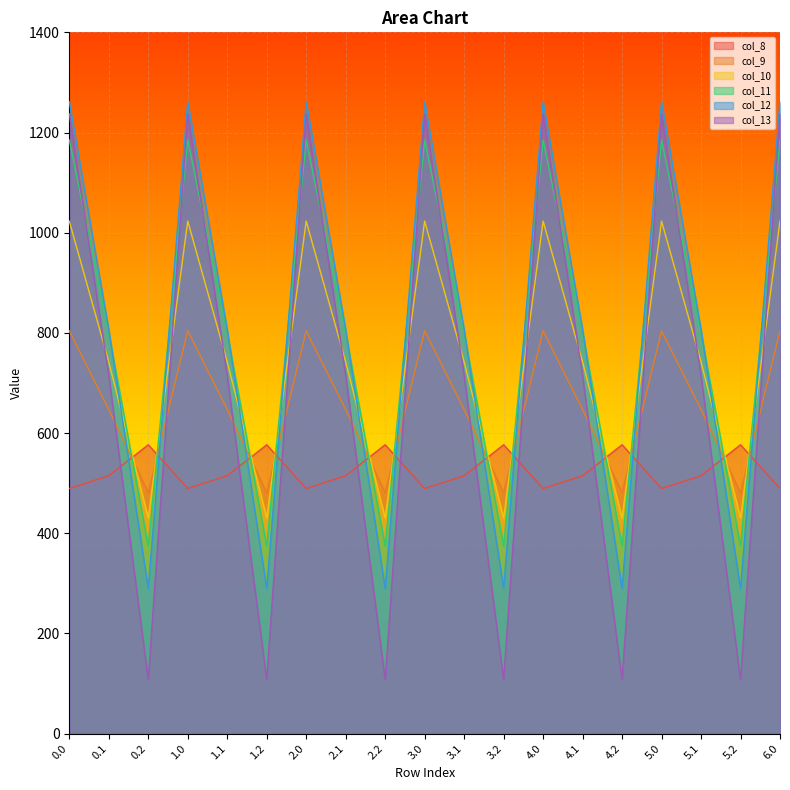

What is the sum of the col_9 values at 0.0 and 2.0?

1608.1